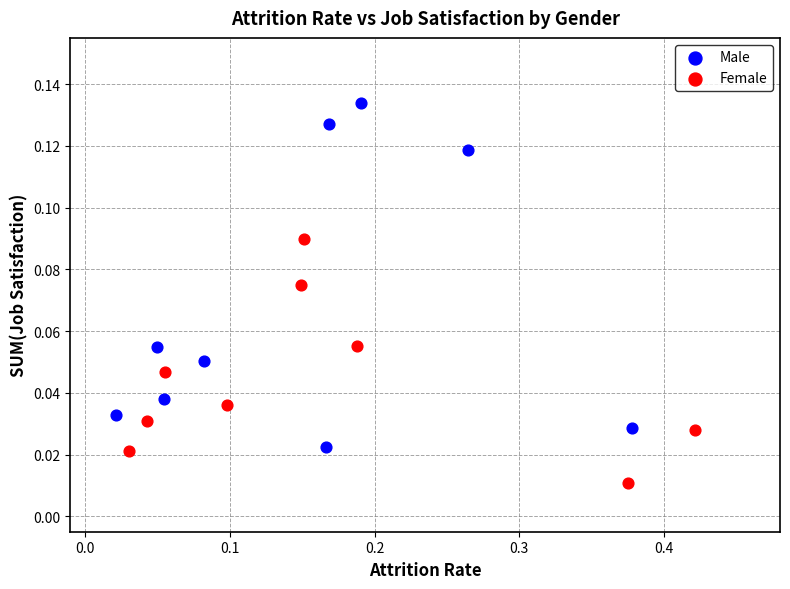

Which series has the largest Y range (max minus min)?

Male